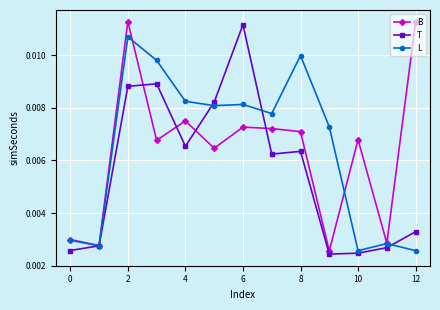

How many T values are between 0 and 1?

13